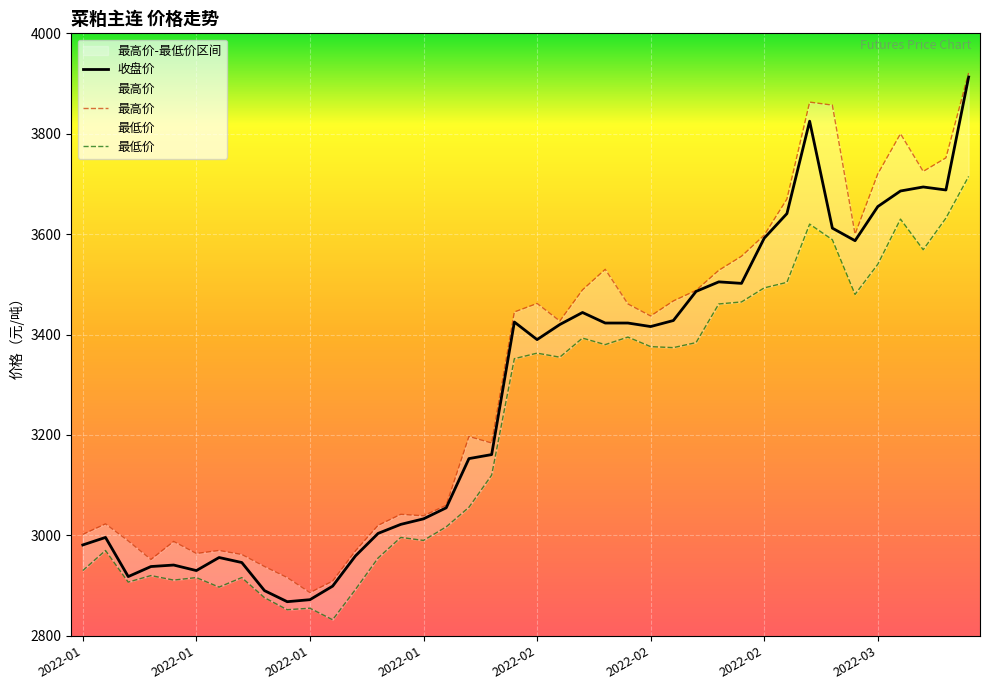

Rank the series by their maximum value, from highest to lowest.

最高价, 收盘价, 最低价